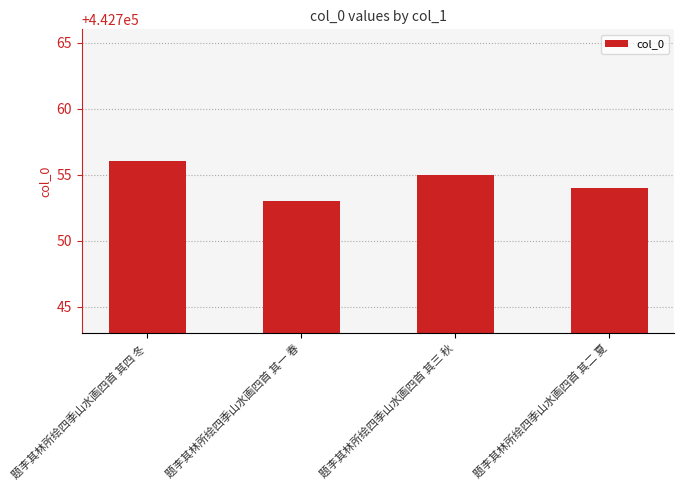

Rank the categories by value from lowest to highest.

题李其林所绘四季山水画四首 其一 春, 题李其林所绘四季山水画四首 其二 夏, 题李其林所绘四季山水画四首 其三 秋, 题李其林所绘四季山水画四首 其四 冬